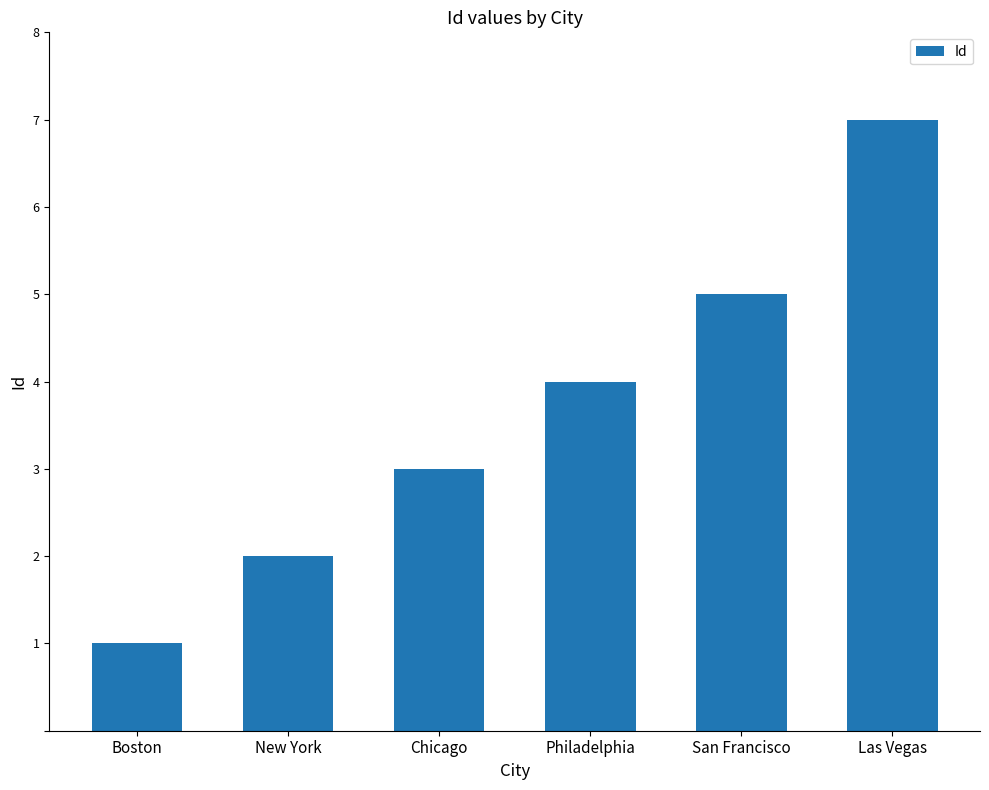

Does the chart contain stacked bars?

No